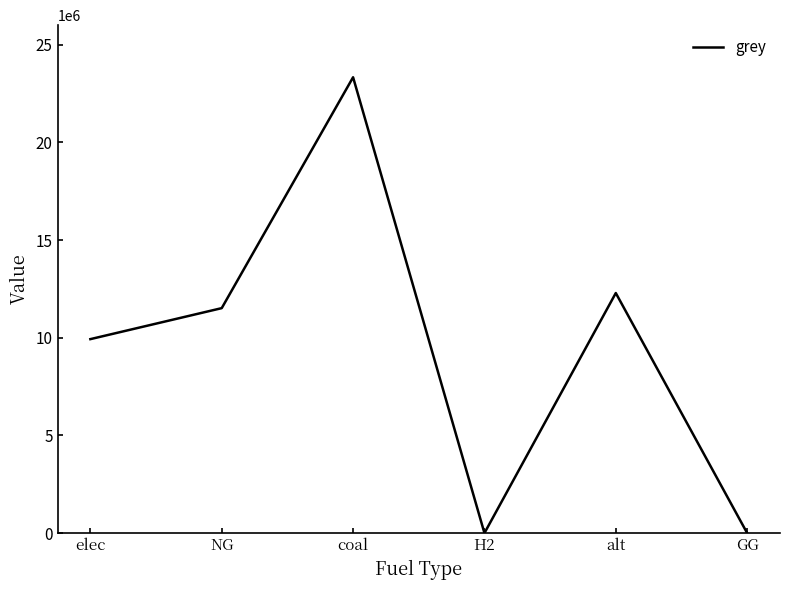

Does the chart have visible grid lines?

No